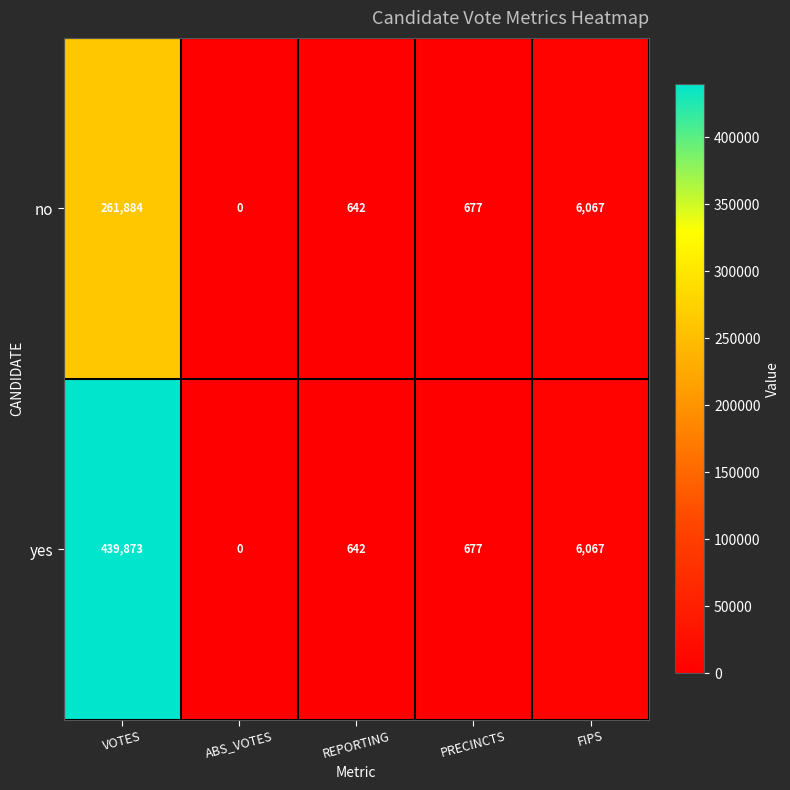

What is the difference between the no values at VOTES and PRECINCTS?

261207